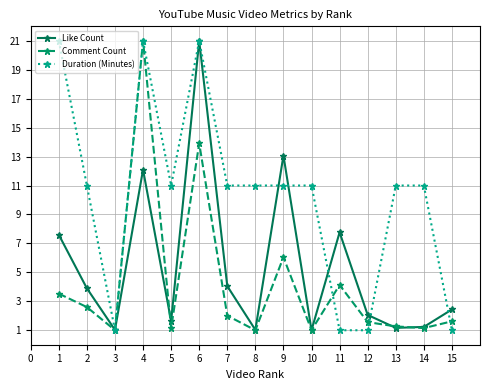

The value of Like Count at 6 is 21.0. True or false?

True